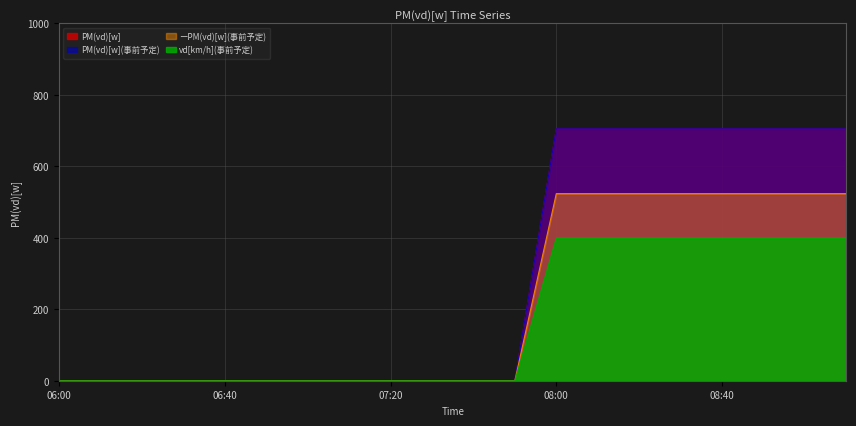

The PM(vd)[w] series shows 427.6 at 07:40. True or false?

False